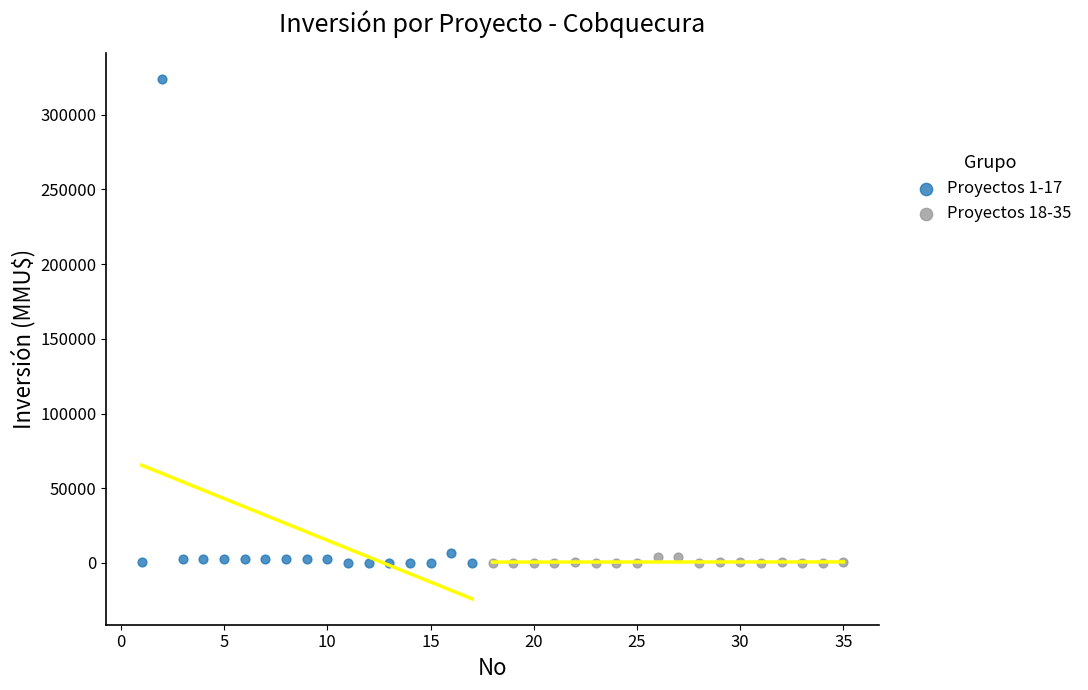

Which series has the widest spread of Y values?

Proyectos 1-17